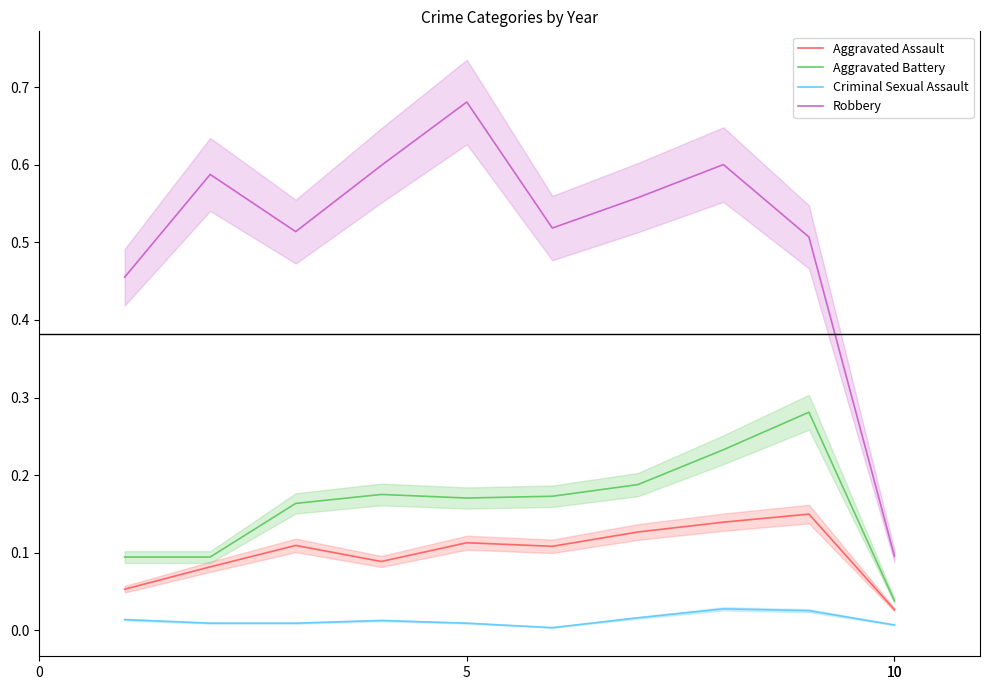

What is the spread (max minus min) of values at 5?

0.6